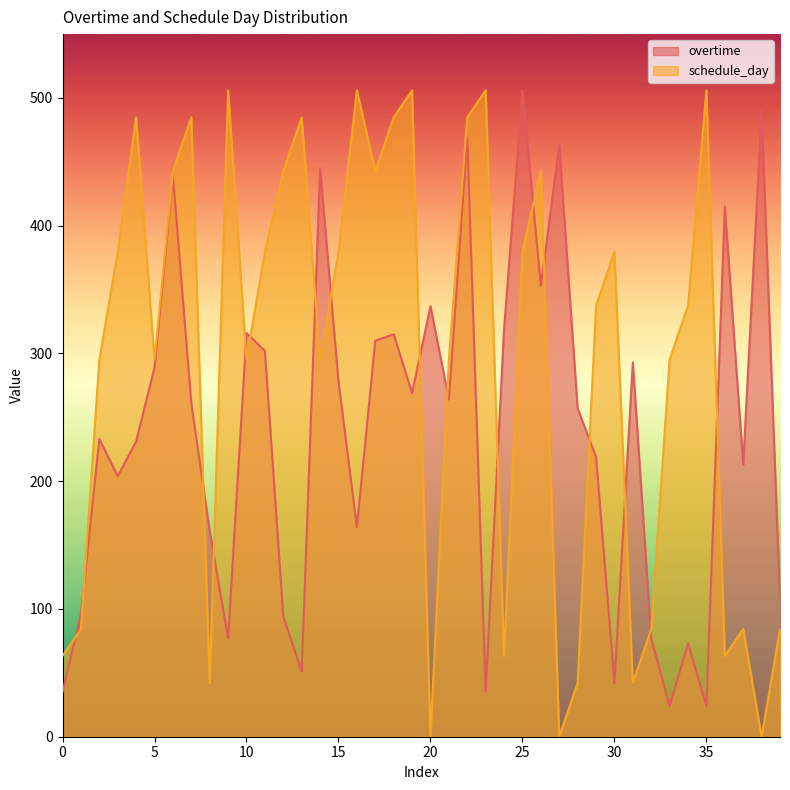

What are all the series names shown in the legend?

overtime, schedule_day